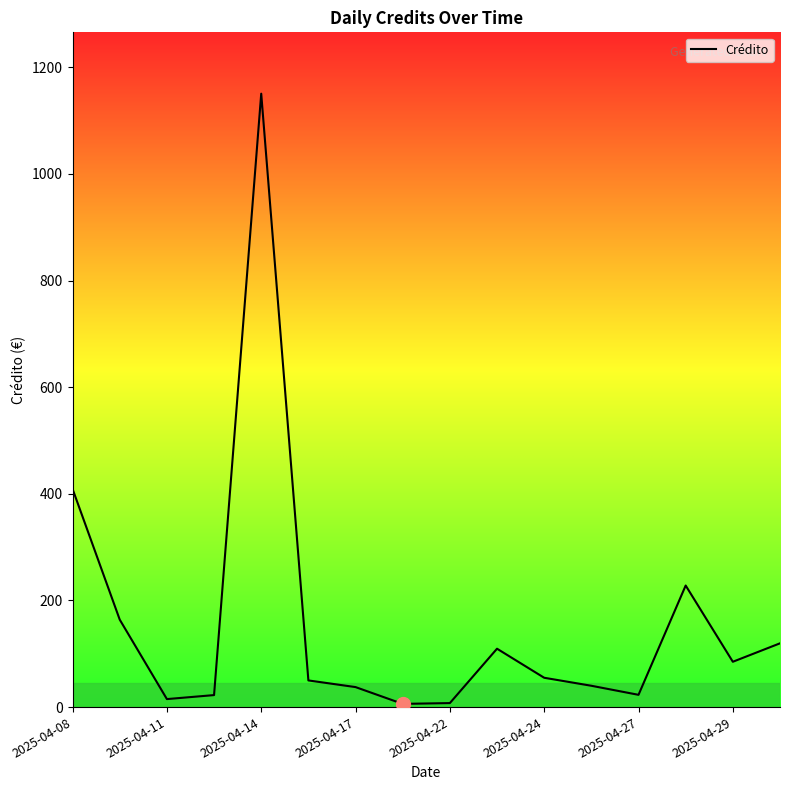

What is the average value?

157.6